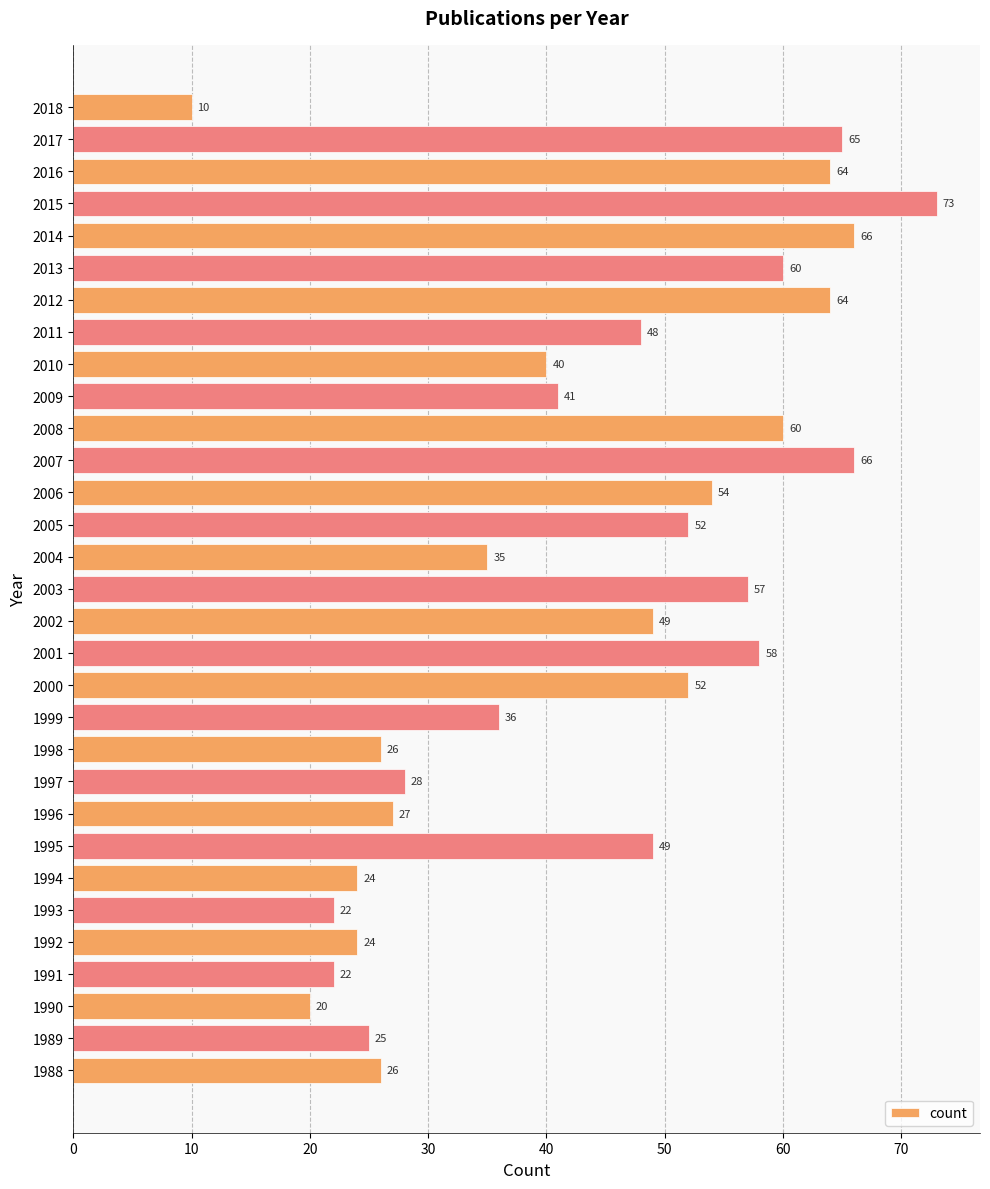

What is the ratio of the value at 2014 to the value at 1998?

2.5